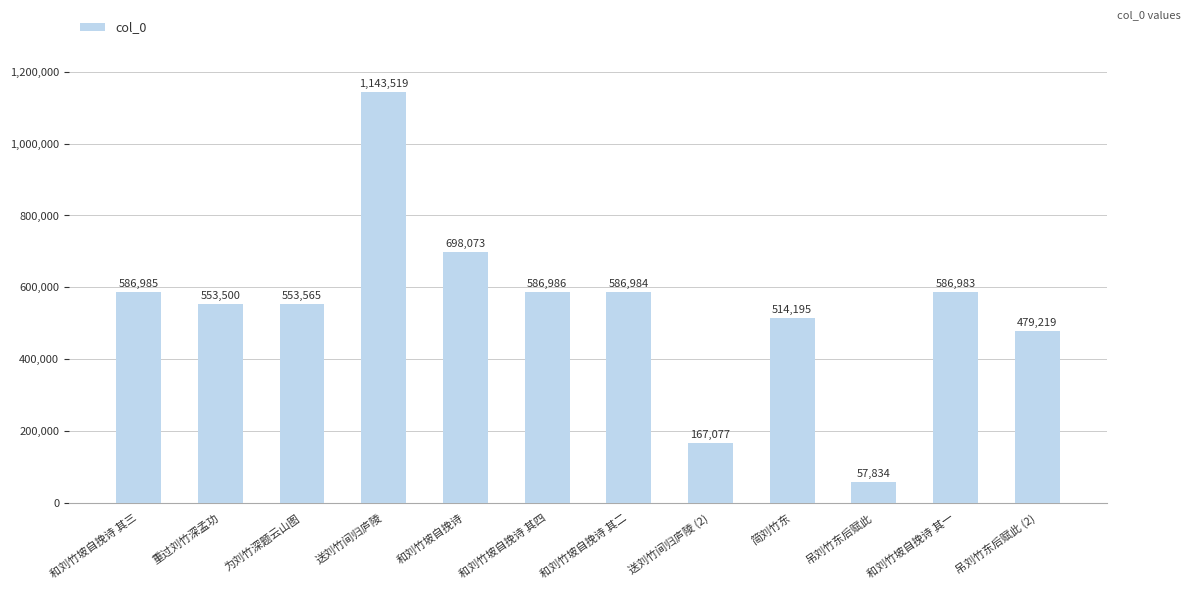

Which category has the highest value across all series?

送刘竹间归庐陵